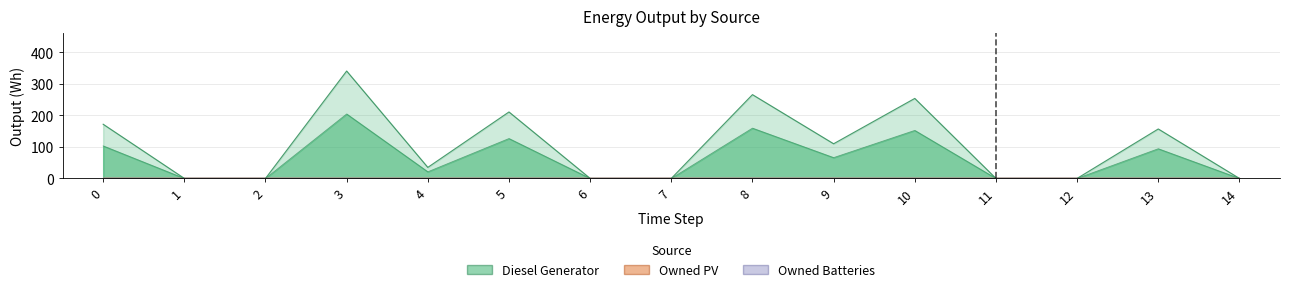

True or false: Owned Batteries and Owned PV cross at least once.

False